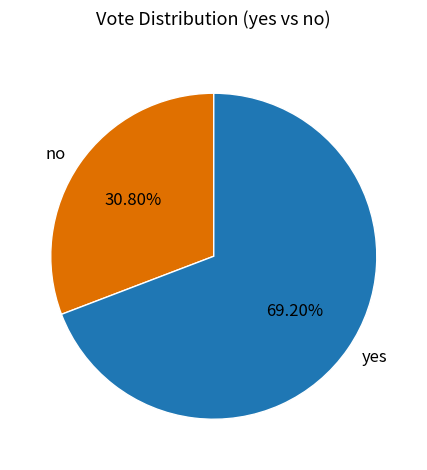

To the nearest percent, what is the difference between the no and yes slice percentages?

38%